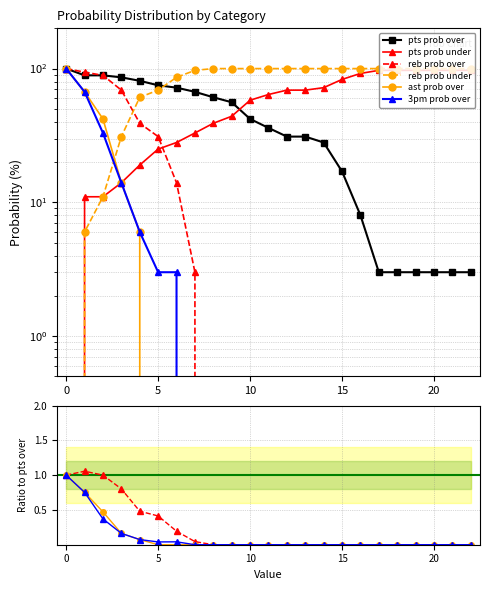

Reading right to left, transcribe all the data shown in this chart.

pts prob over: 22=3	21=3	20=3	19=3	18=3	17=3	16=8	15=17	14=28	13=31	12=31	11=36	10=42	9=56	8=61	7=67	6=72	5=75	4=81	3=86	2=89	1=89	0=100
pts prob under: 22=97	21=97	20=97	19=97	18=97	17=97	16=92	15=83	14=72	13=69	12=69	11=64	10=58	9=44	8=39	7=33	6=28	5=25	4=19	3=14	2=11	1=11	0=0
reb prob over: 22=0	21=0	20=0	19=0	18=0	17=0	16=0	15=0	14=0	13=0	12=0	11=0	10=0	9=0	8=0	7=3	6=14	5=31	4=39	3=69	2=89	1=94	0=100
reb prob under: 22=100	21=100	20=100	19=100	18=100	17=100	16=100	15=100	14=100	13=100	12=100	11=100	10=100	9=100	8=100	7=97	6=86	5=69	4=61	3=31	2=11	1=6	0=0
ast prob over: 22=0	21=0	20=0	19=0	18=0	17=0	16=0	15=0	14=0	13=0	12=0	11=0	10=0	9=0	8=0	7=0	6=0	5=0	4=6	3=14	2=42	1=67	0=100
3pm prob over: 22=0	21=0	20=0	19=0	18=0	17=0	16=0	15=0	14=0	13=0	12=0	11=0	10=0	9=0	8=0	7=0	6=3	5=3	4=6	3=14	2=33	1=67	0=100